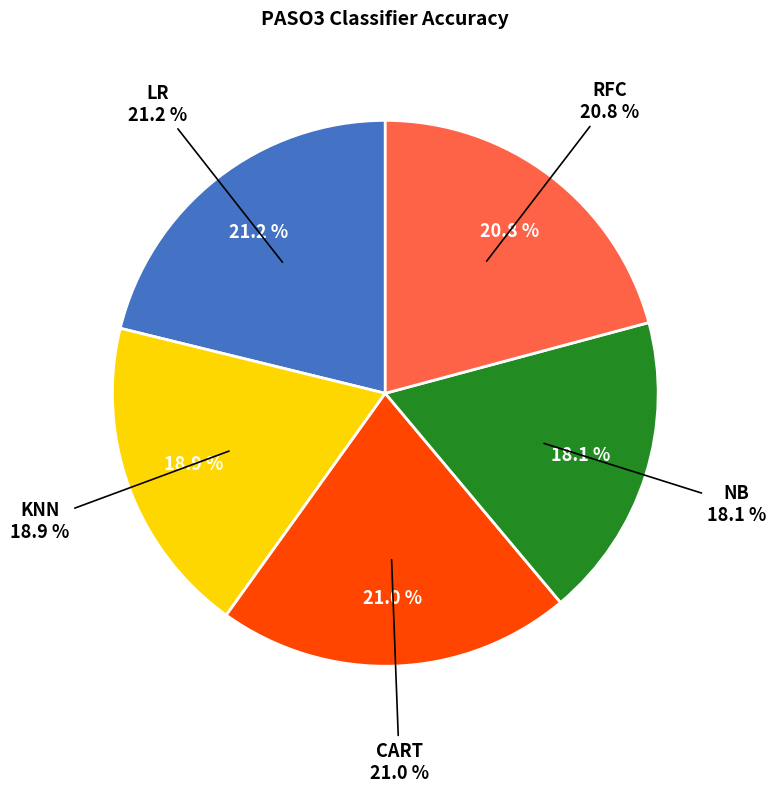

Rank the categories by value from highest to lowest.

LR, CART, RFC, KNN, NB